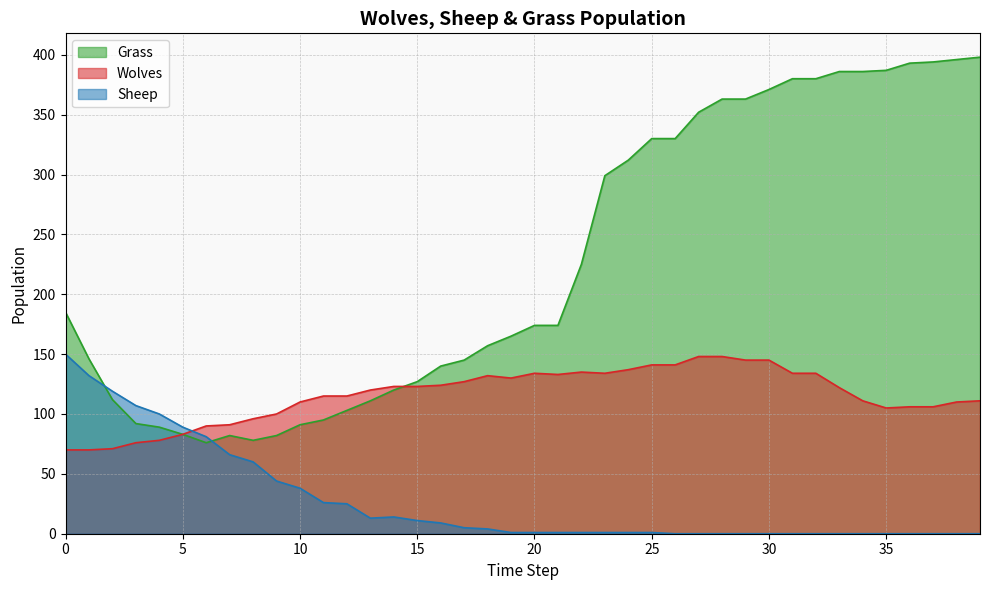

What is the sum of all Sheep values?

1100